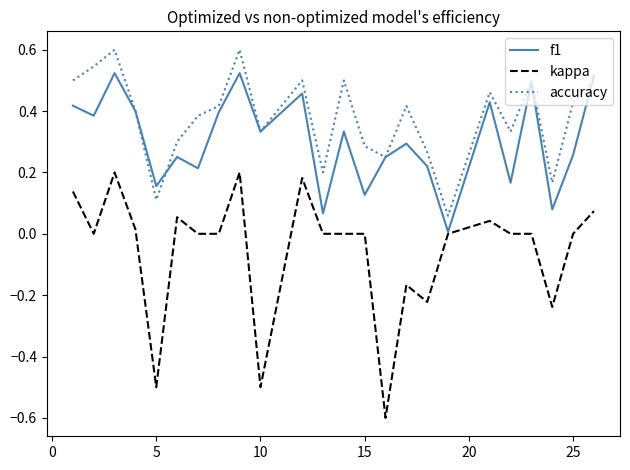

True or false: accuracy and kappa intersect in this chart.

False